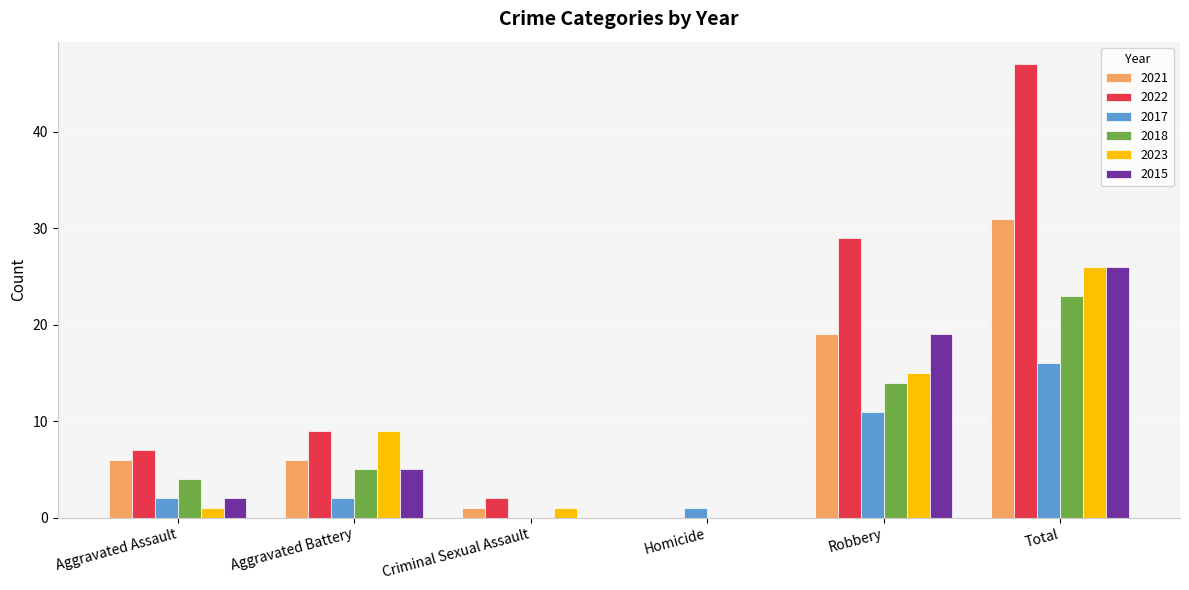

Reading left to right, transcribe all the data shown in this chart.

2021: 6	6	1	0	19	31
2022: 7	9	2	0	29	47
2017: 2	2	0	1	11	16
2018: 4	5	0	0	14	23
2023: 1	9	1	0	15	26
2015: 2	5	0	0	19	26